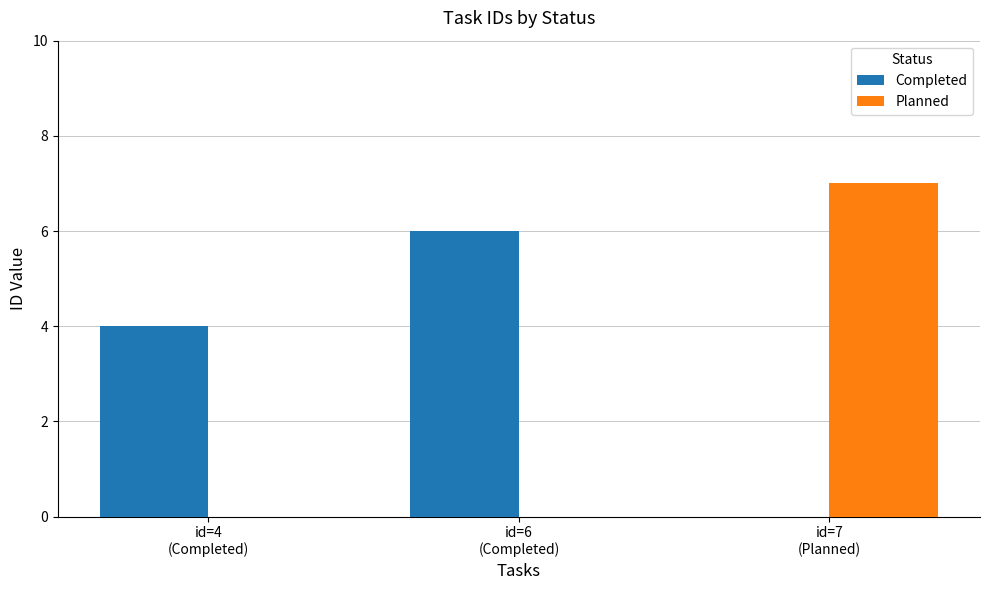

Reading left to right, list all the values displayed in this chart.

Completed: id=4
(Completed)=4	id=6
(Completed)=6	id=7
(Planned)=0
Planned: id=4
(Completed)=0	id=6
(Completed)=0	id=7
(Planned)=7